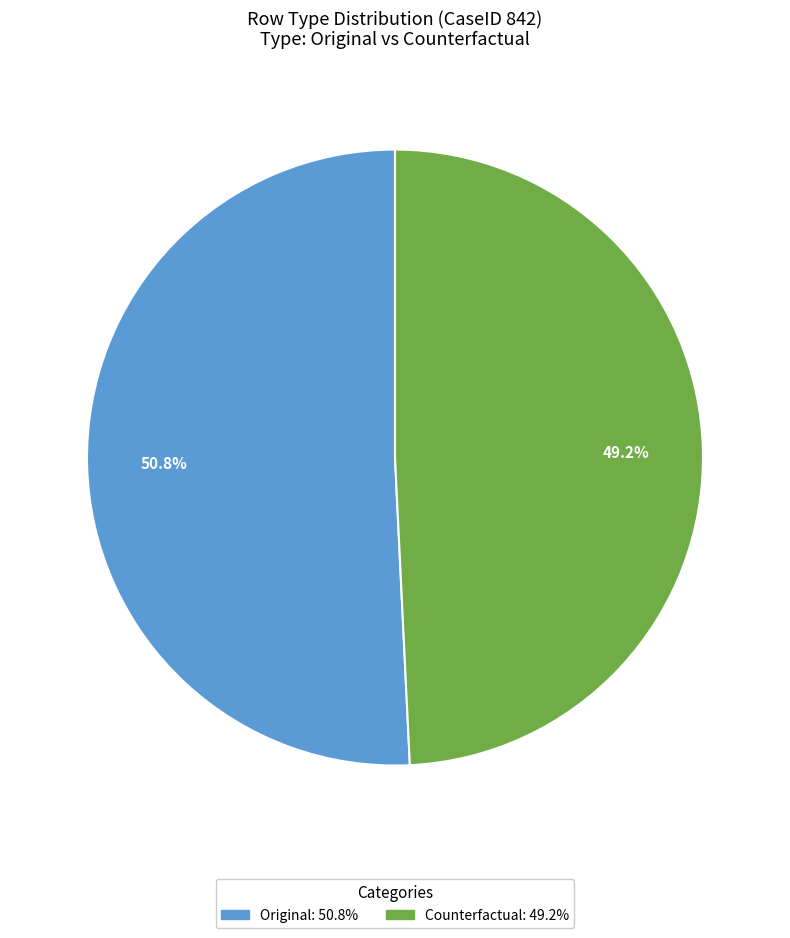

The Original slice represents 63% of the pie. True or false?

False